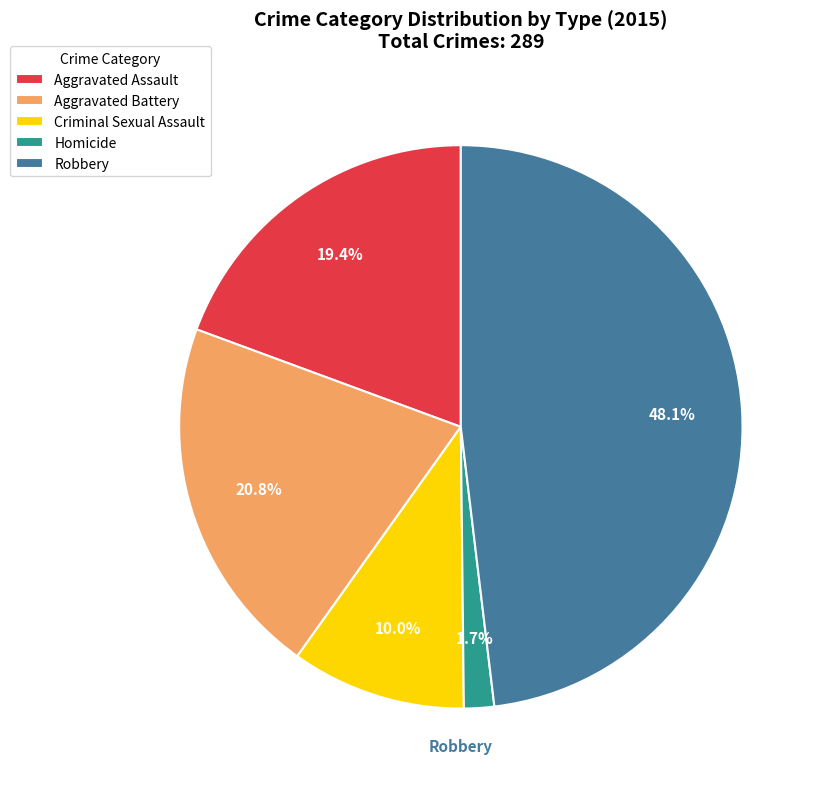

How many segments does this pie chart have?

5